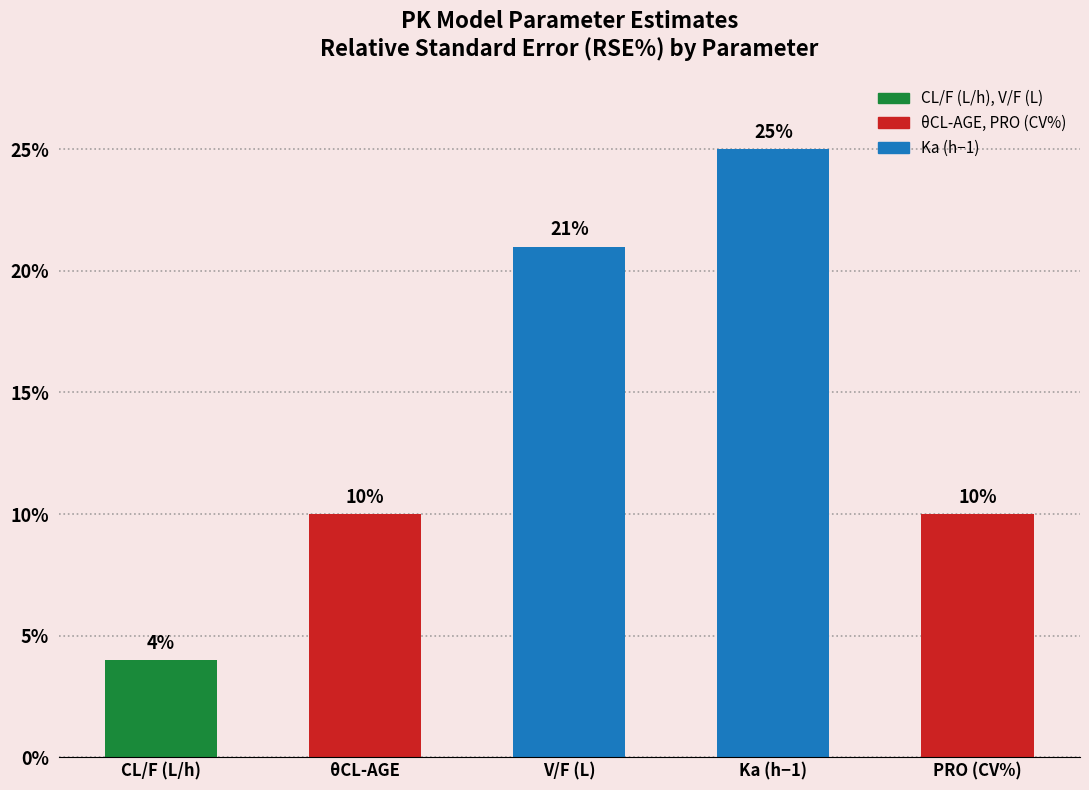

Count the values in the range 10 to 21.

3